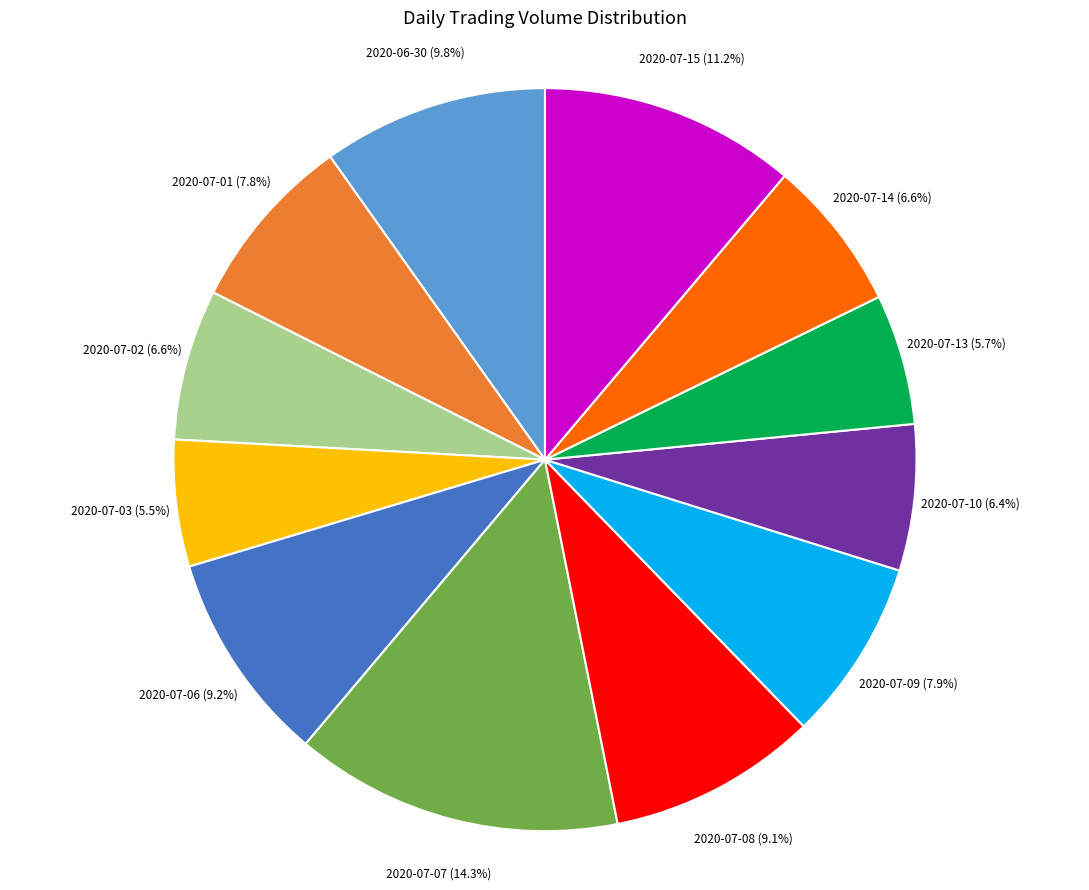

Is there a majority slice in this chart?

No